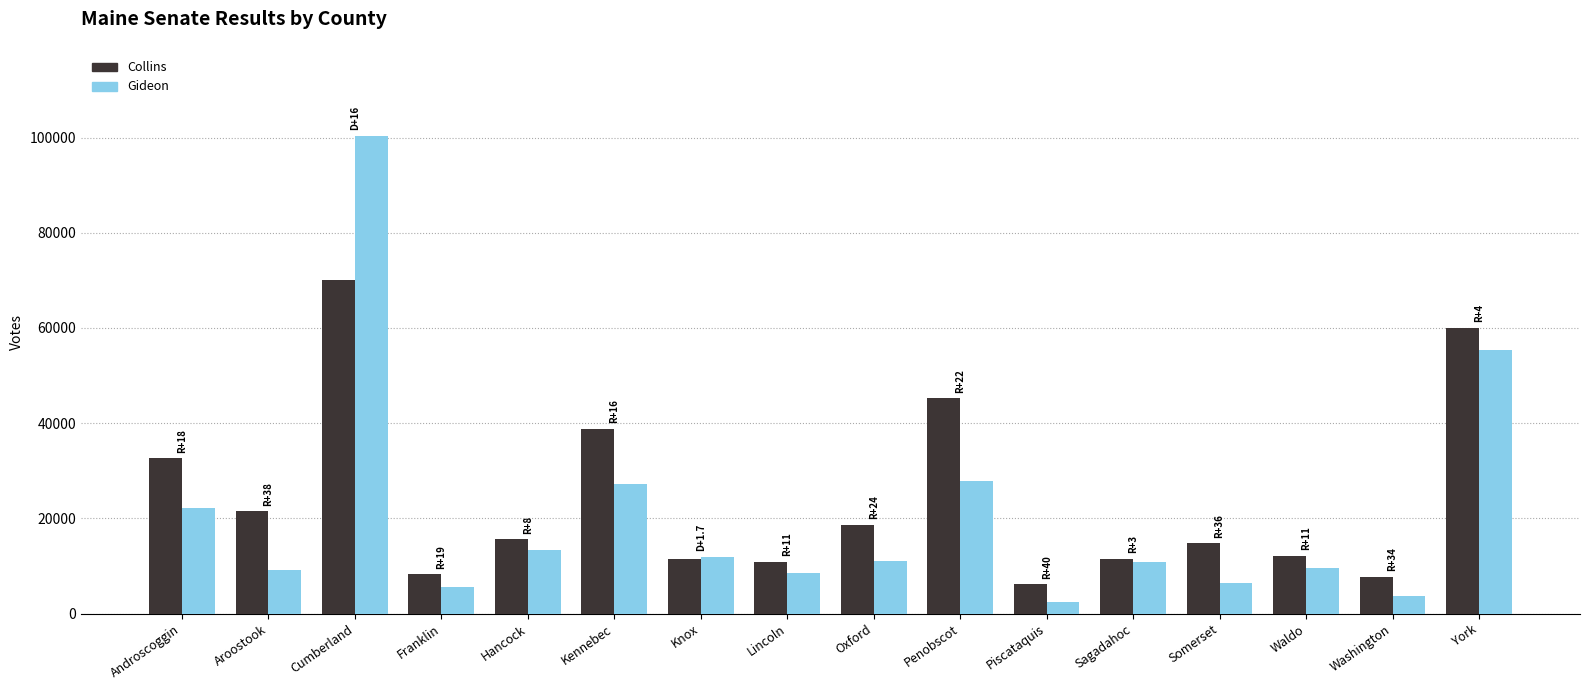

Does the chart contain stacked bars?

No